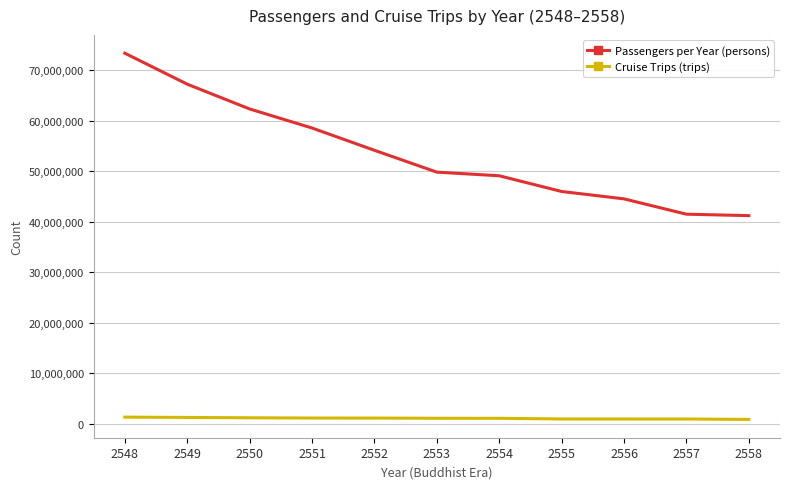

Is this an area chart (filled region under the line)?

No